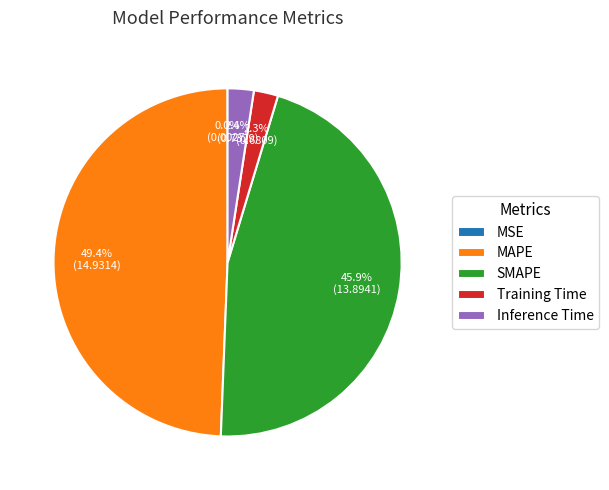

What percentage is the Inference Time slice, to the nearest percent?

2%